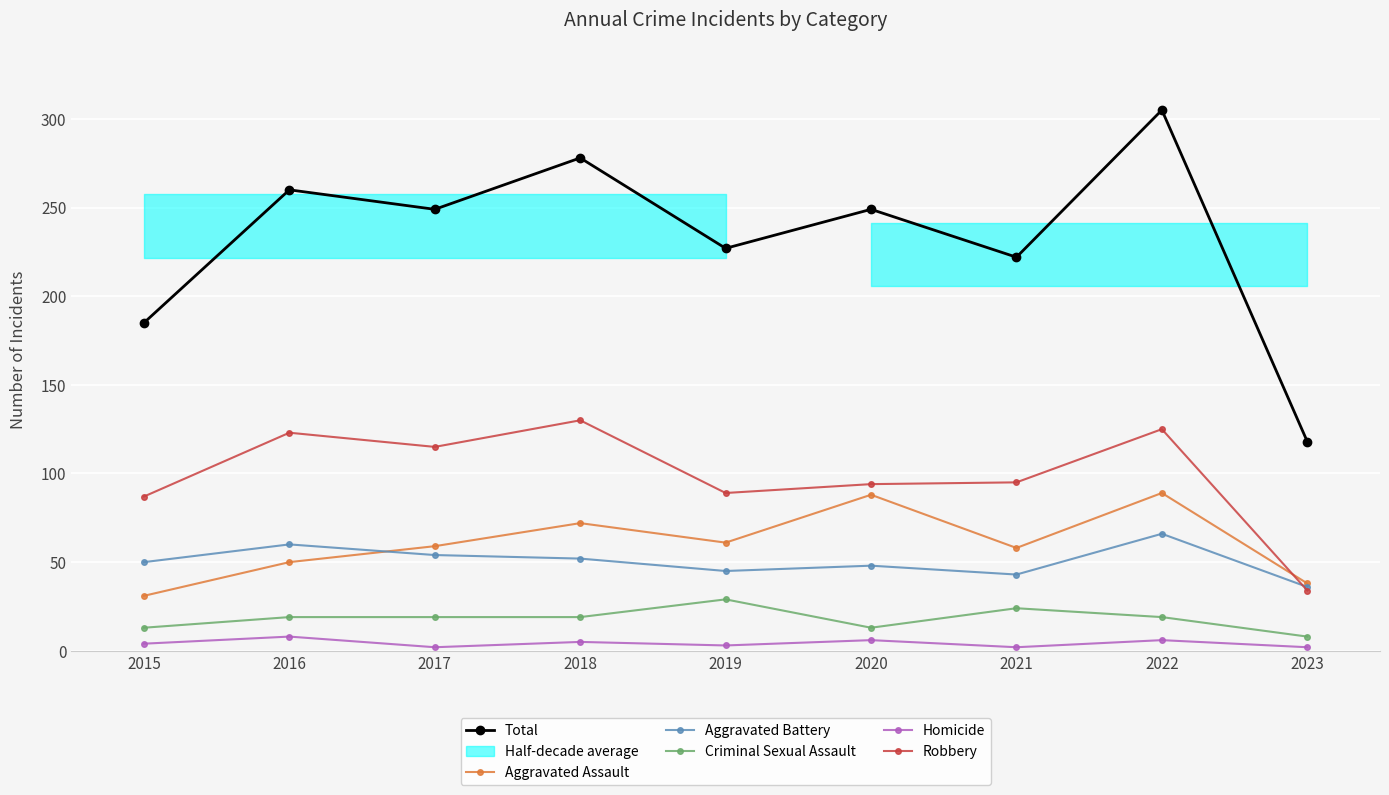

The value of Aggravated Battery at 2015 is 50. True or false?

True